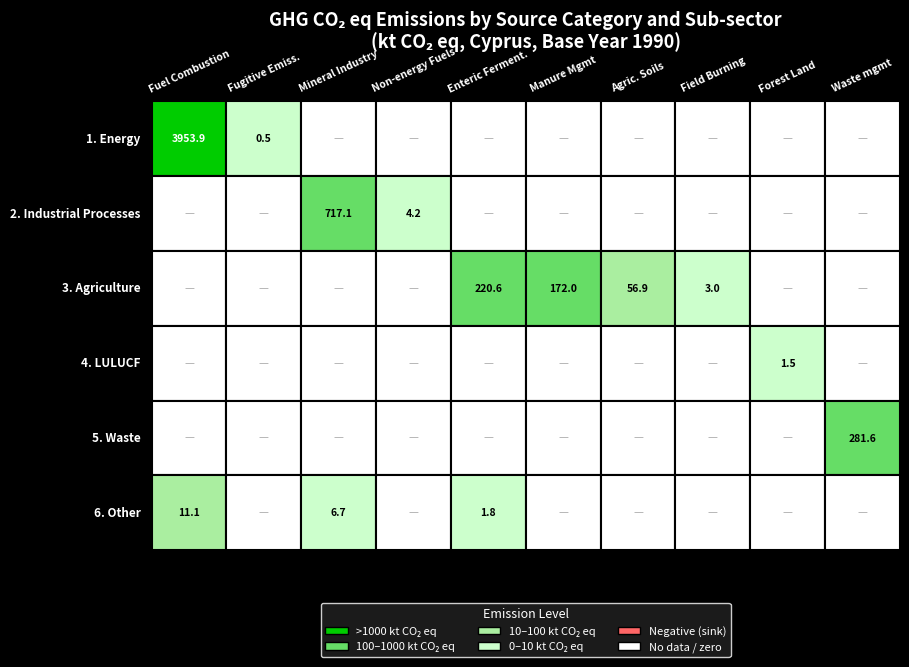

What is the highest value of the Fuel combustion series?

3953.9